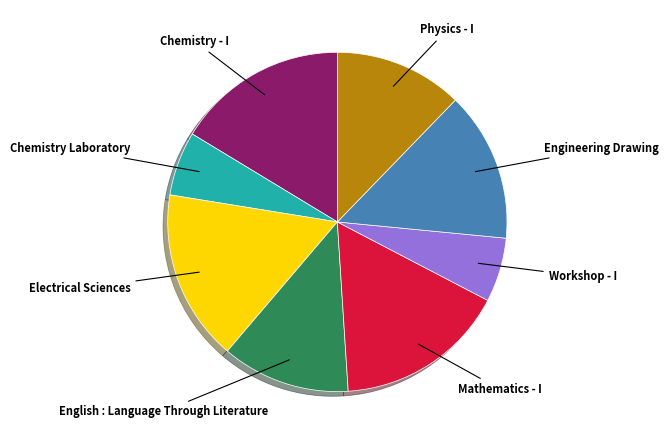

Is there a majority slice in this chart?

No